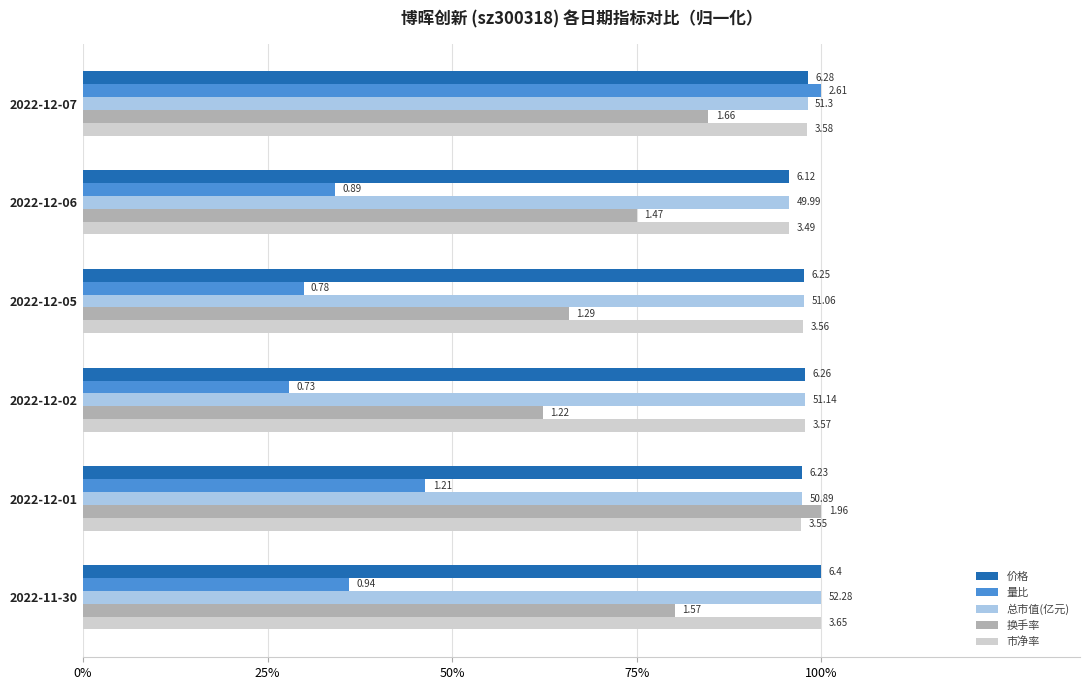

Reading left to right, extract all data points from this chart.

价格: 1.0	1.0	1.0	1.0	1.0	1.0
量比: 1.0	0.3	0.3	0.3	0.5	0.4
总市值(亿元): 1.0	1.0	1.0	1.0	1.0	1.0
换手率: 0.8	0.8	0.7	0.6	1.0	0.8
市净率: 1.0	1.0	1.0	1.0	1.0	1.0